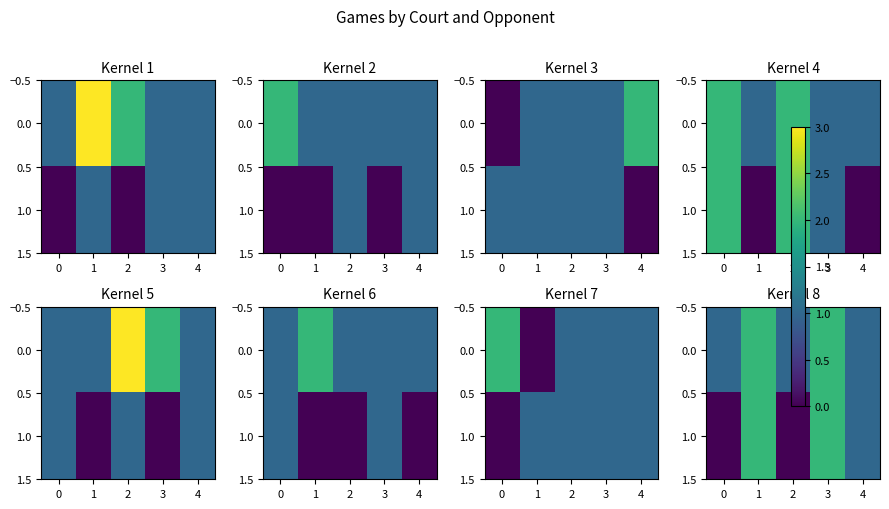

What is the difference between the maximum and minimum values in the 0.0 series?

1